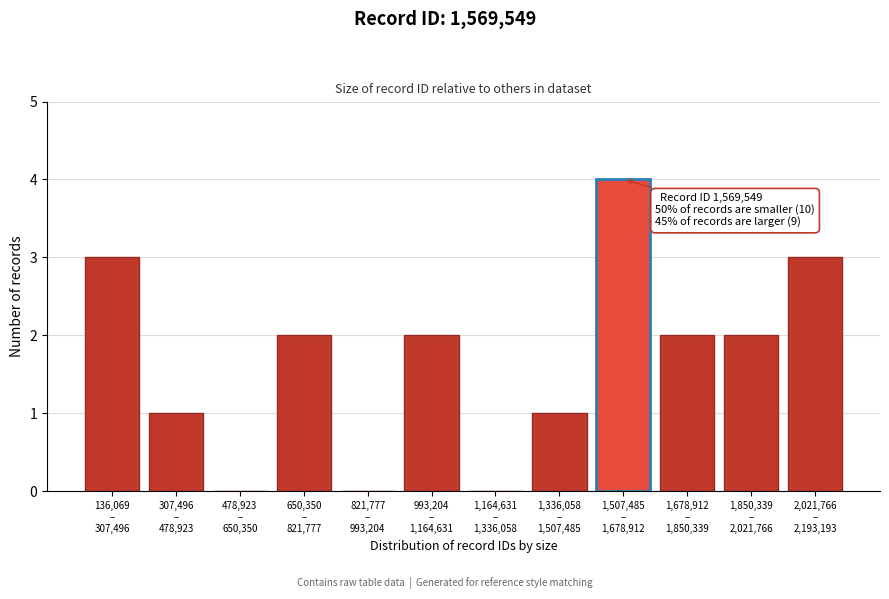

What is the maximum value shown in the chart?

4